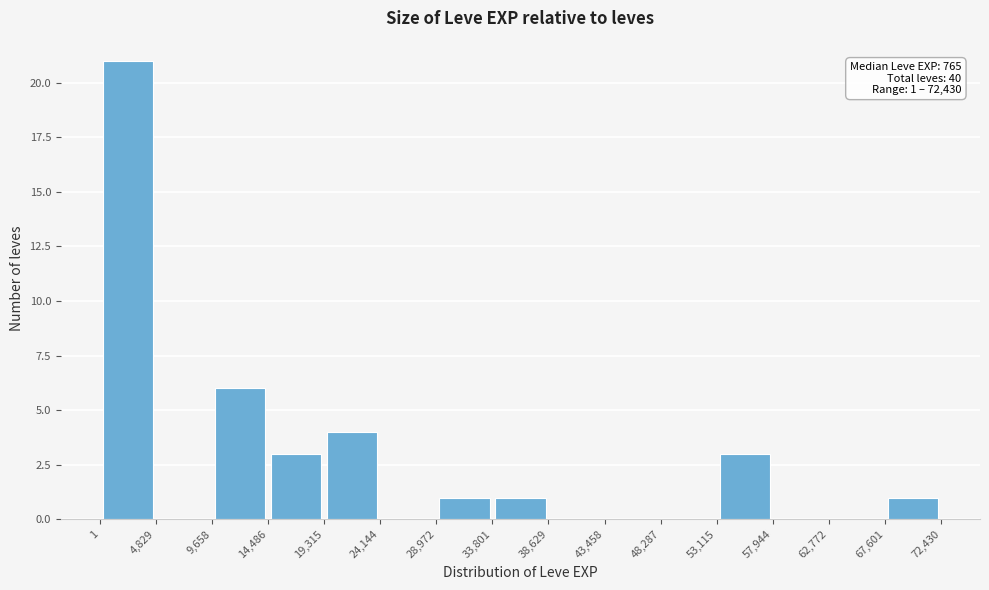

Which range on the x-axis has the tallest bar?

1 to 4,829